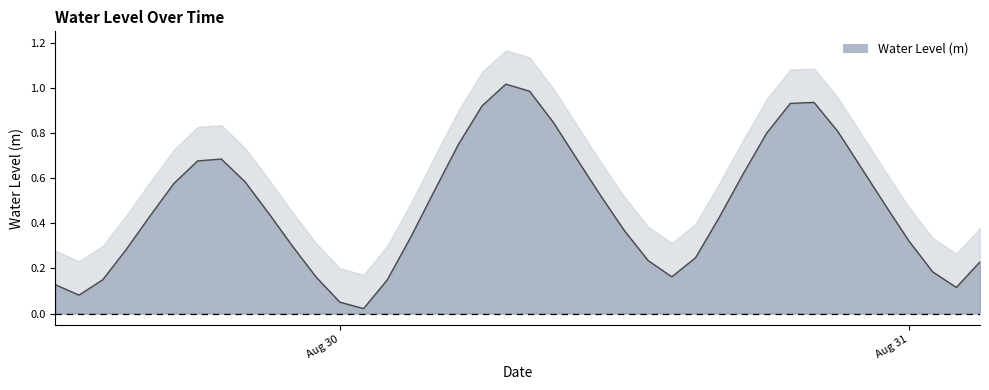

What is the maximum value shown in the chart?

1.0